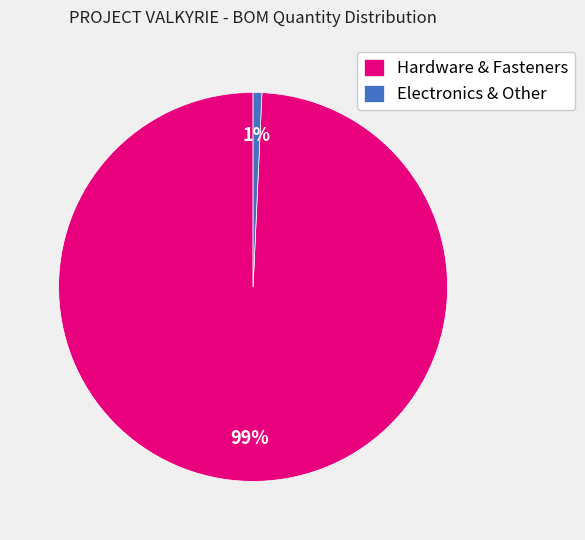

How many segments does this pie chart have?

2